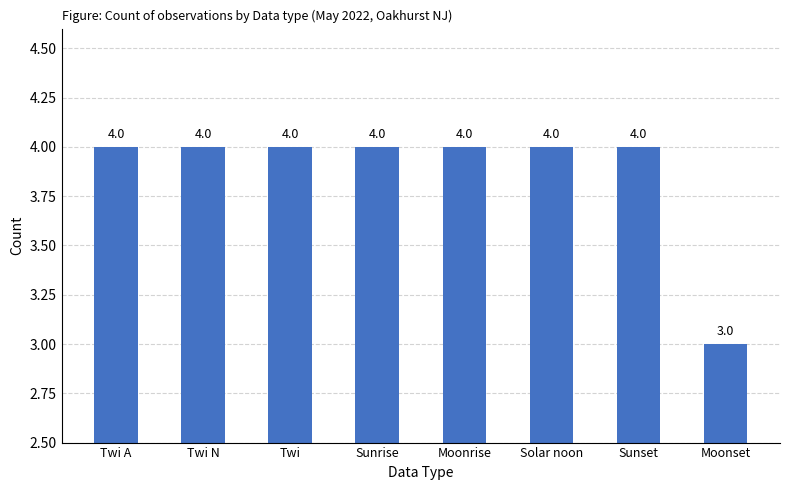

What is the label of the 7th bar from the right?

Twi N